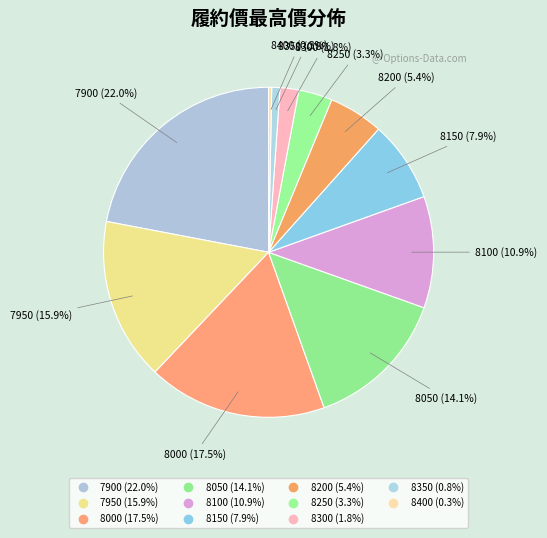

To the nearest percent, what is the combined percentage of 8050 and 8200?

19%